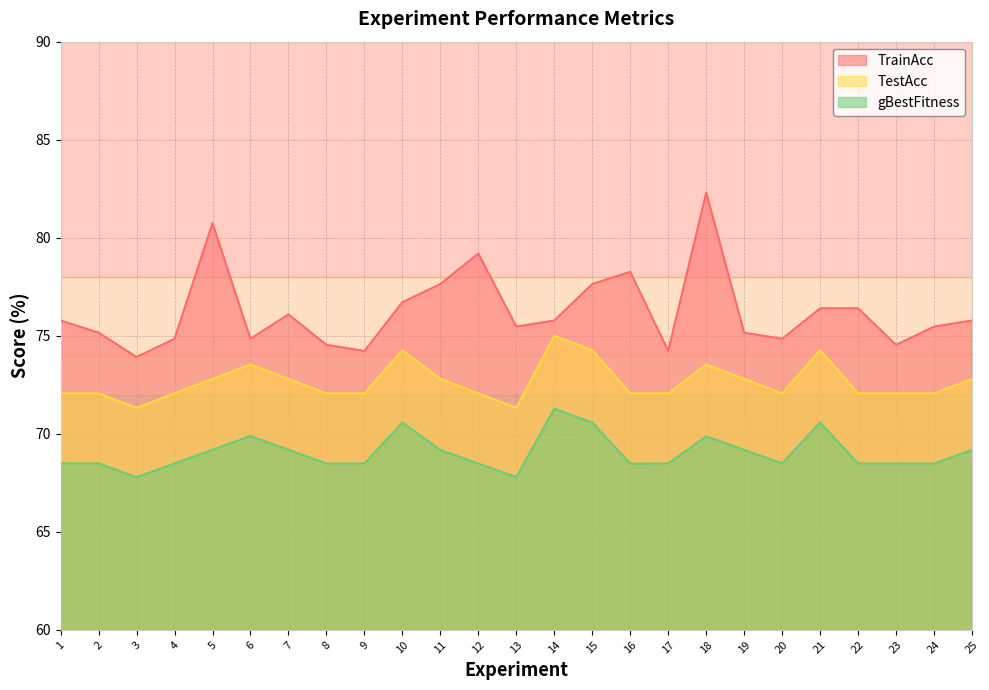

Rank the series by their maximum value, from highest to lowest.

TrainAcc, TestAcc, gBestFitness